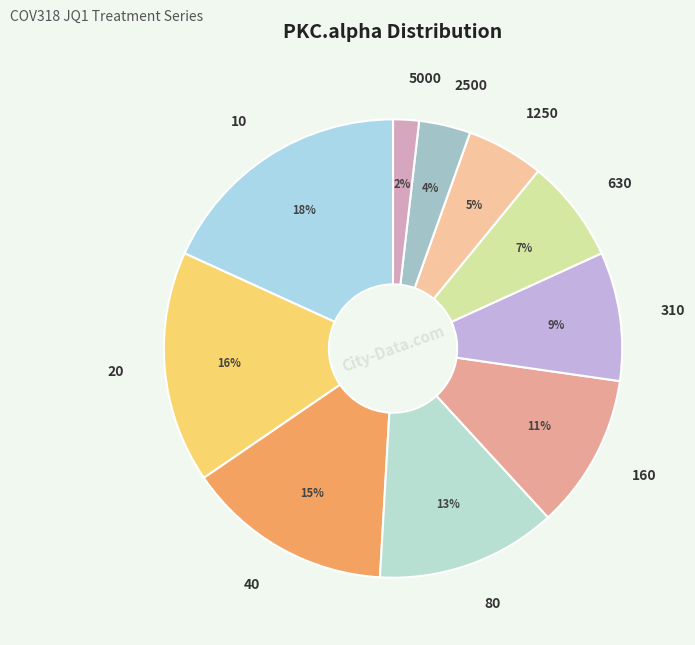

Is there a majority slice in this chart?

No